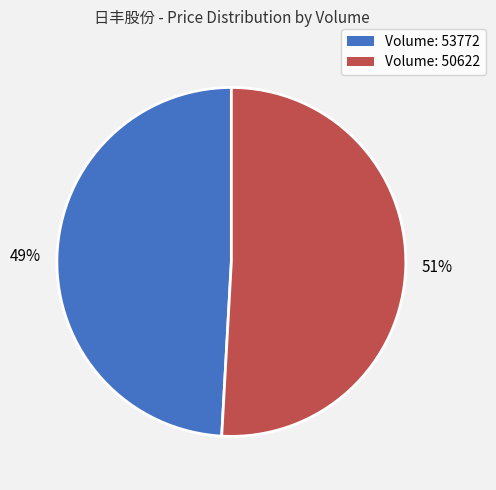

To the nearest percent, what portion does Volume: 53772 represent?

49%